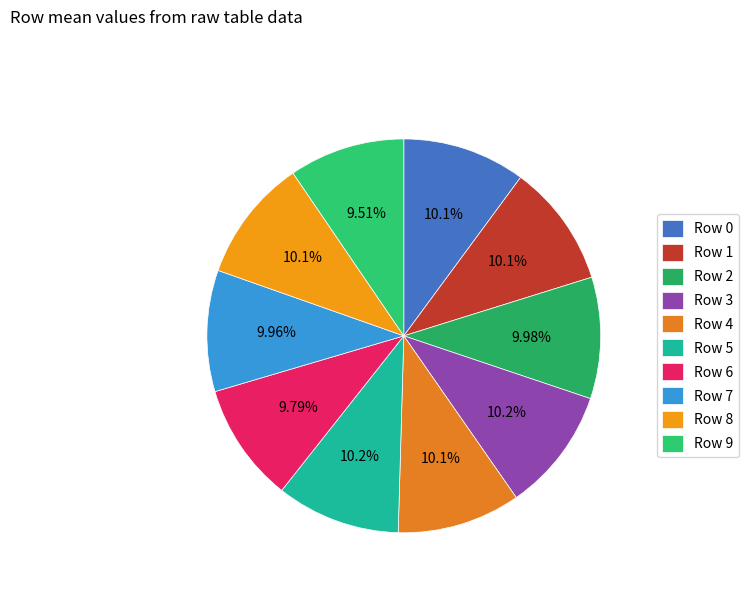

Is there any slice that represents more than half of the pie?

No